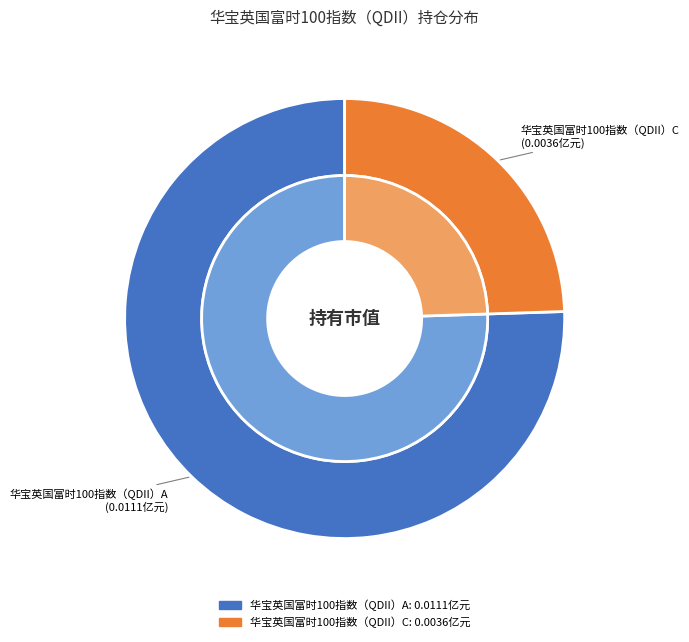

How many slices are in this pie chart?

2